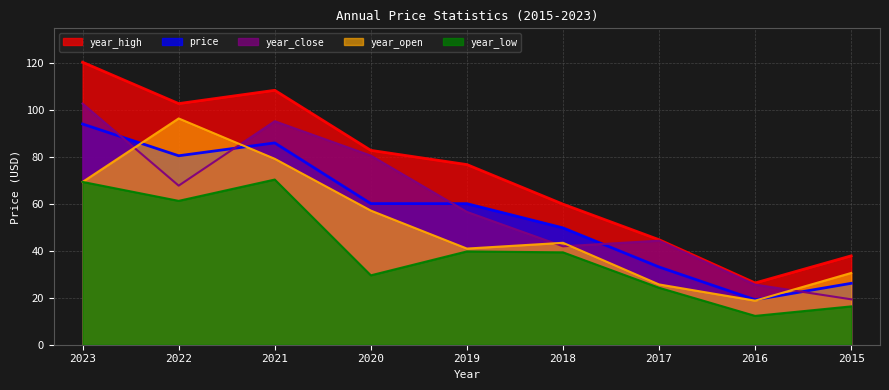

What is the sum of all price values?

509.1